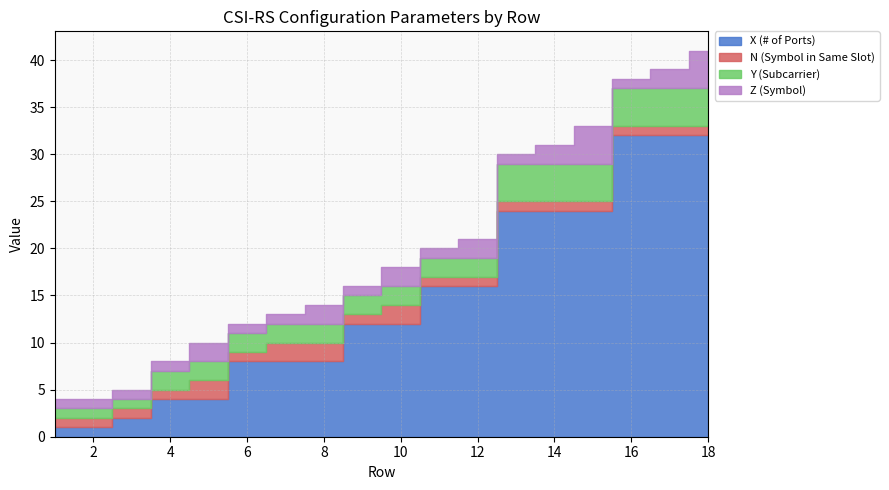

True or false: Z (Symbol) and Y (Subcarrier) intersect in this chart.

False